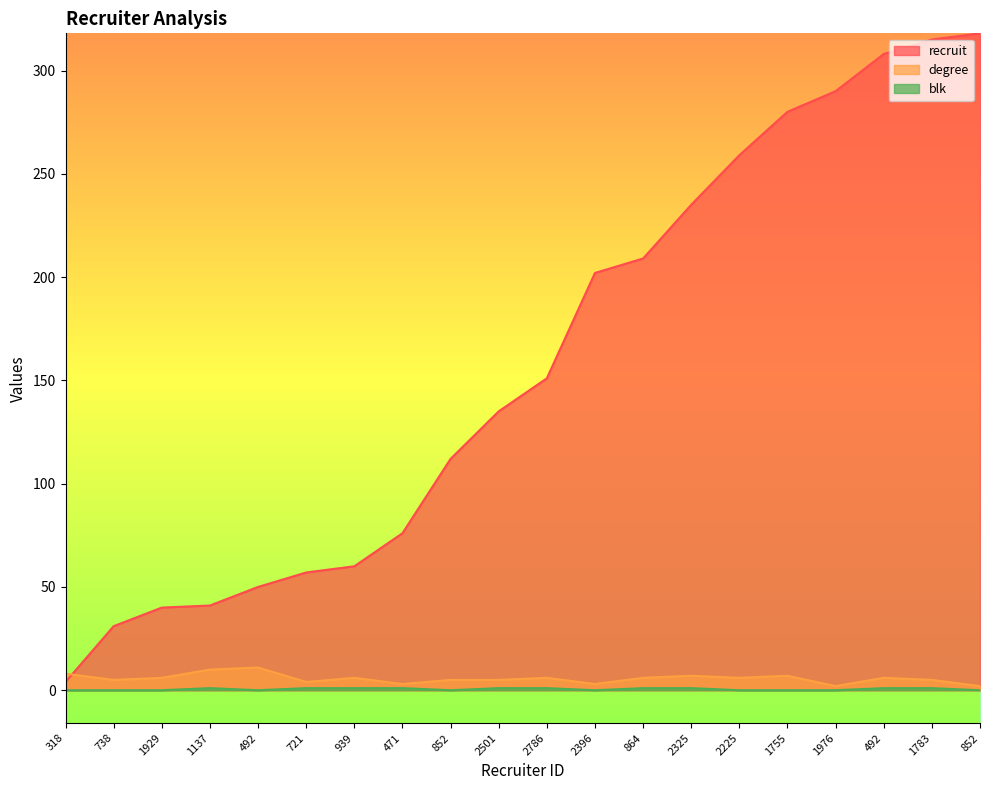

What is the label of the 20th point from the right?

318